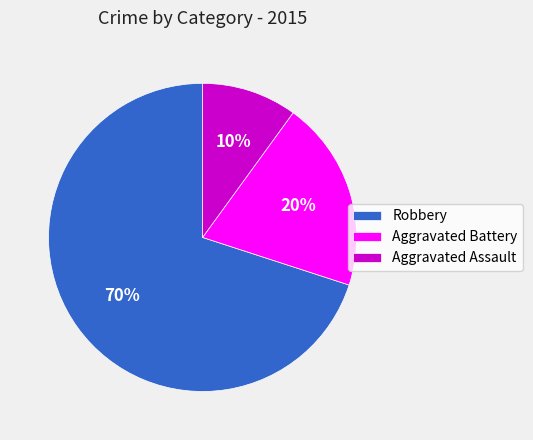

What percentage is the Robbery slice, to the nearest percent?

70%